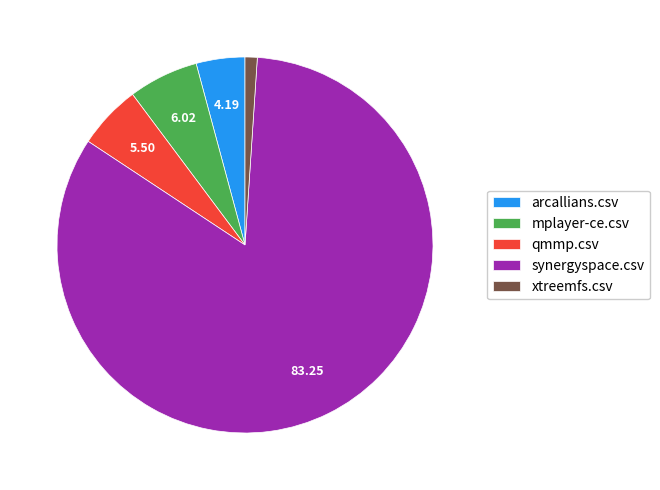

The qmmp.csv slice represents 5% of the pie. True or false?

True